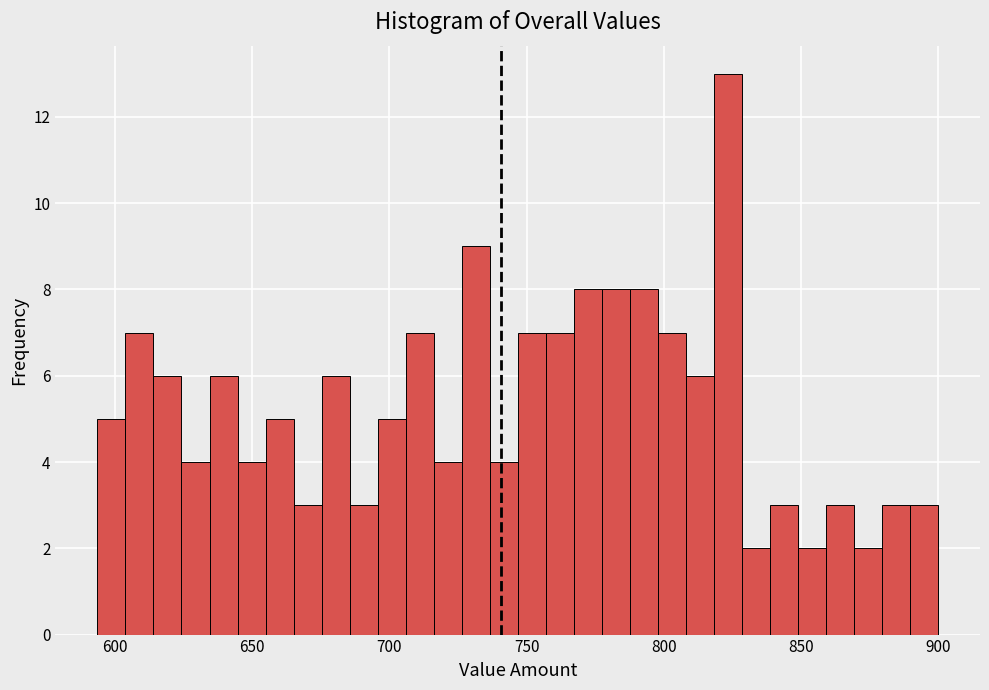

Around what value on the x-axis is the tallest bar? Give the approximate position of its centre, as read against the axis.

825